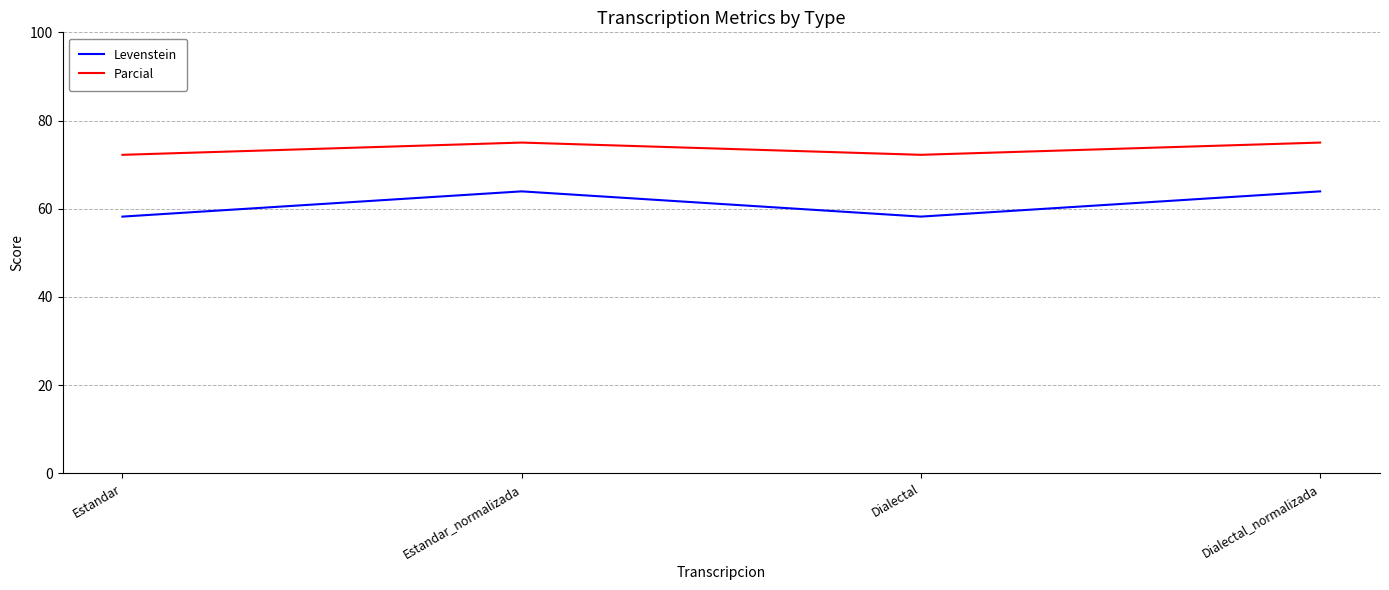

What is the difference between the maximum and second lowest values in the Parcial series?

2.8